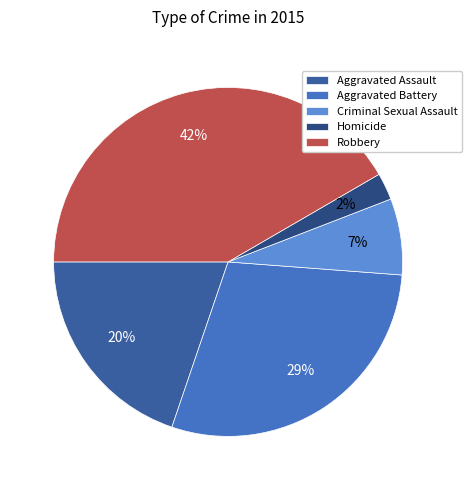

Count the number of slices in the pie.

5